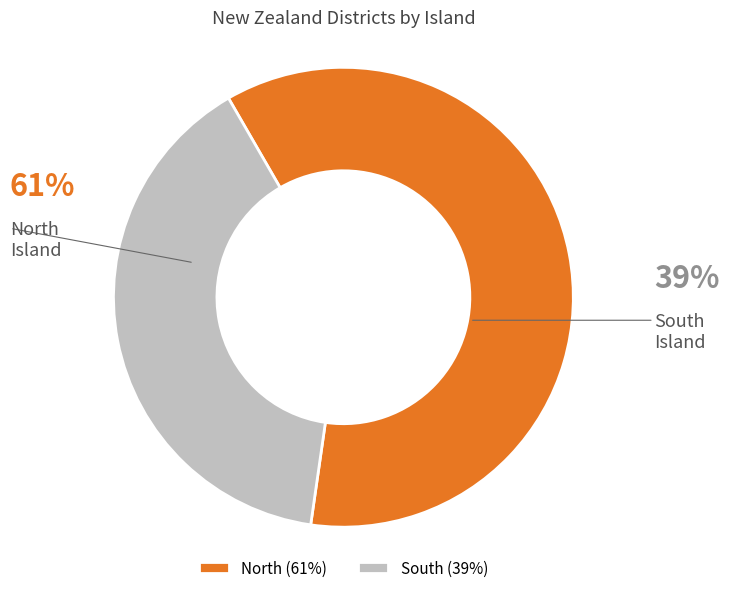

Which category has the smallest portion of the pie?

South